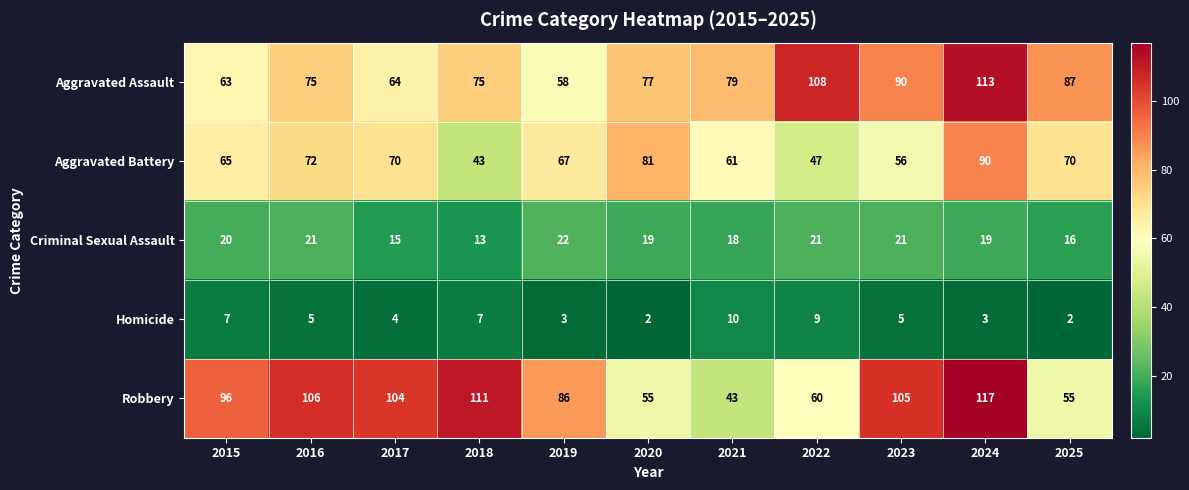

What is the difference between the highest and lowest values at 2017?

100